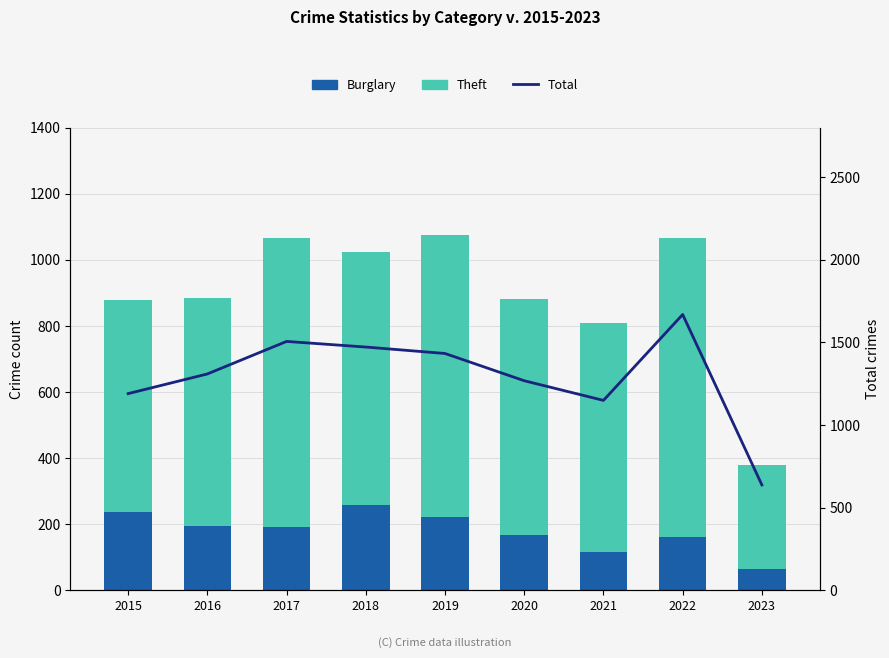

What is the sum of all Theft values?

6449